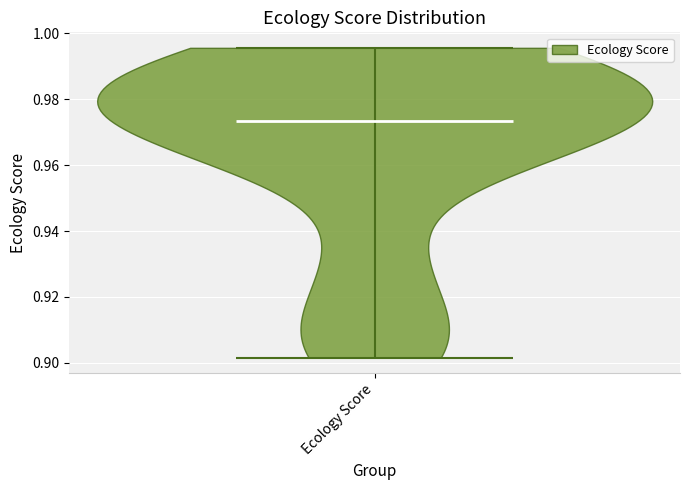

Read this violin plot against the y-axis: where its median line is, and the lowest and highest points the violin reaches. The values are not printed on the chart, so give them approximately, as read against the axis.

median line 0.974, lowest point 0.902, highest point 0.996